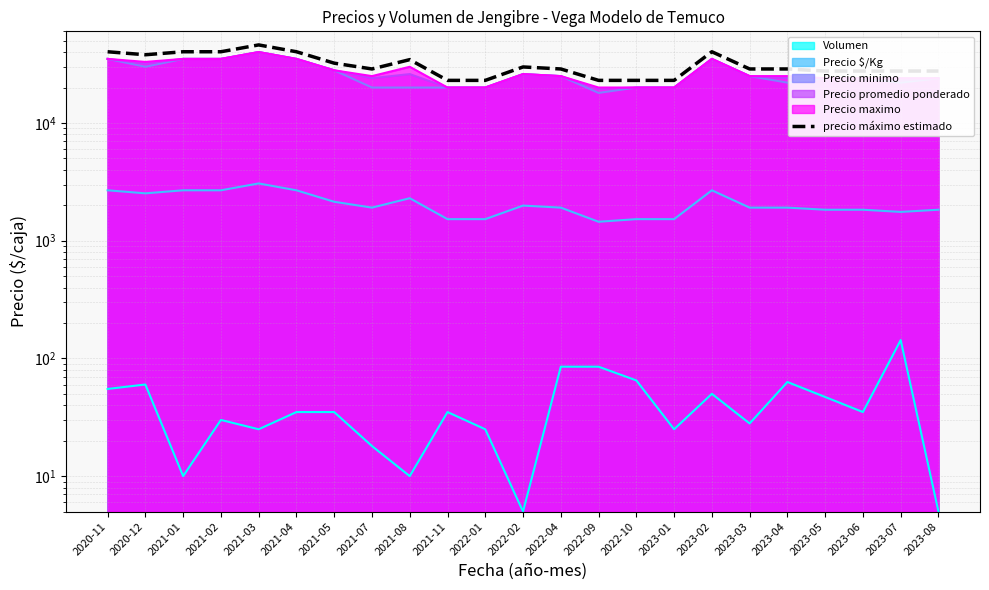

The chart shows a value of 28743.5 at 2022-04. True or false?

True